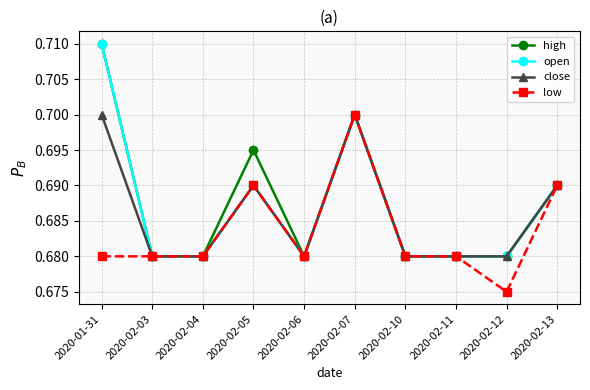

In high, how many points are higher than both neighbors (excluding endpoints)?

2